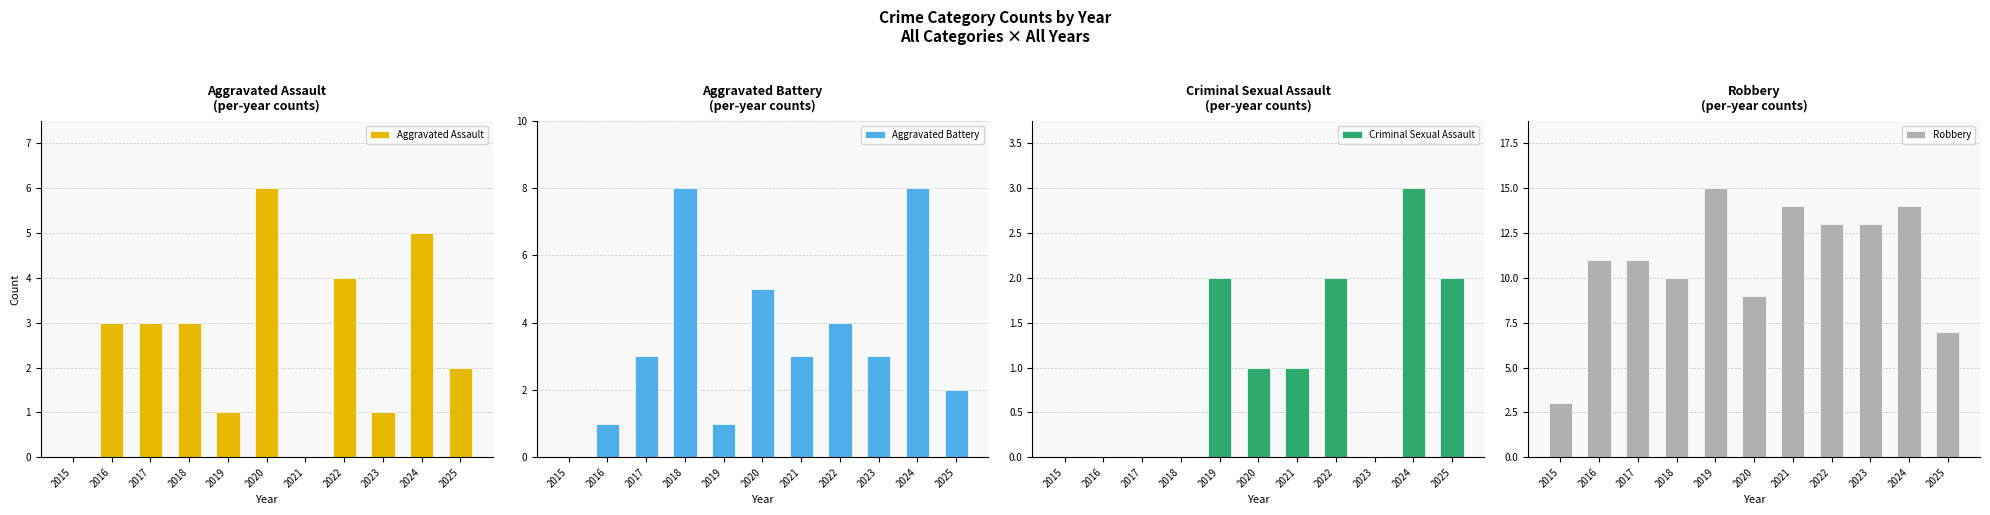

How many groups of bars are there?

11